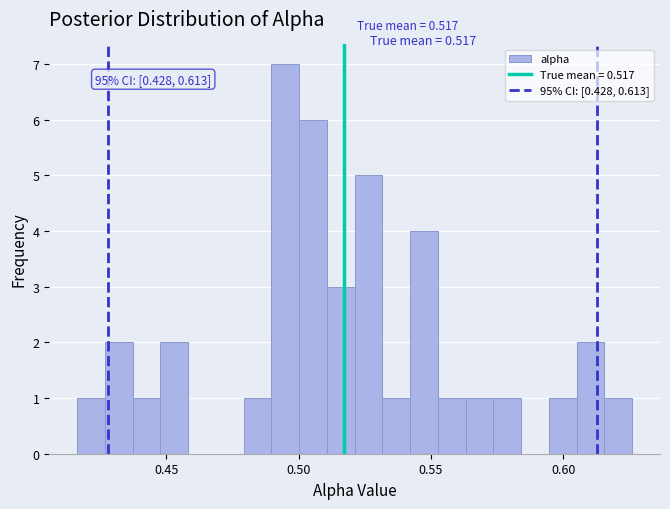

Read against the x-axis, roughly where is the centre of the tallest bar?

0.495